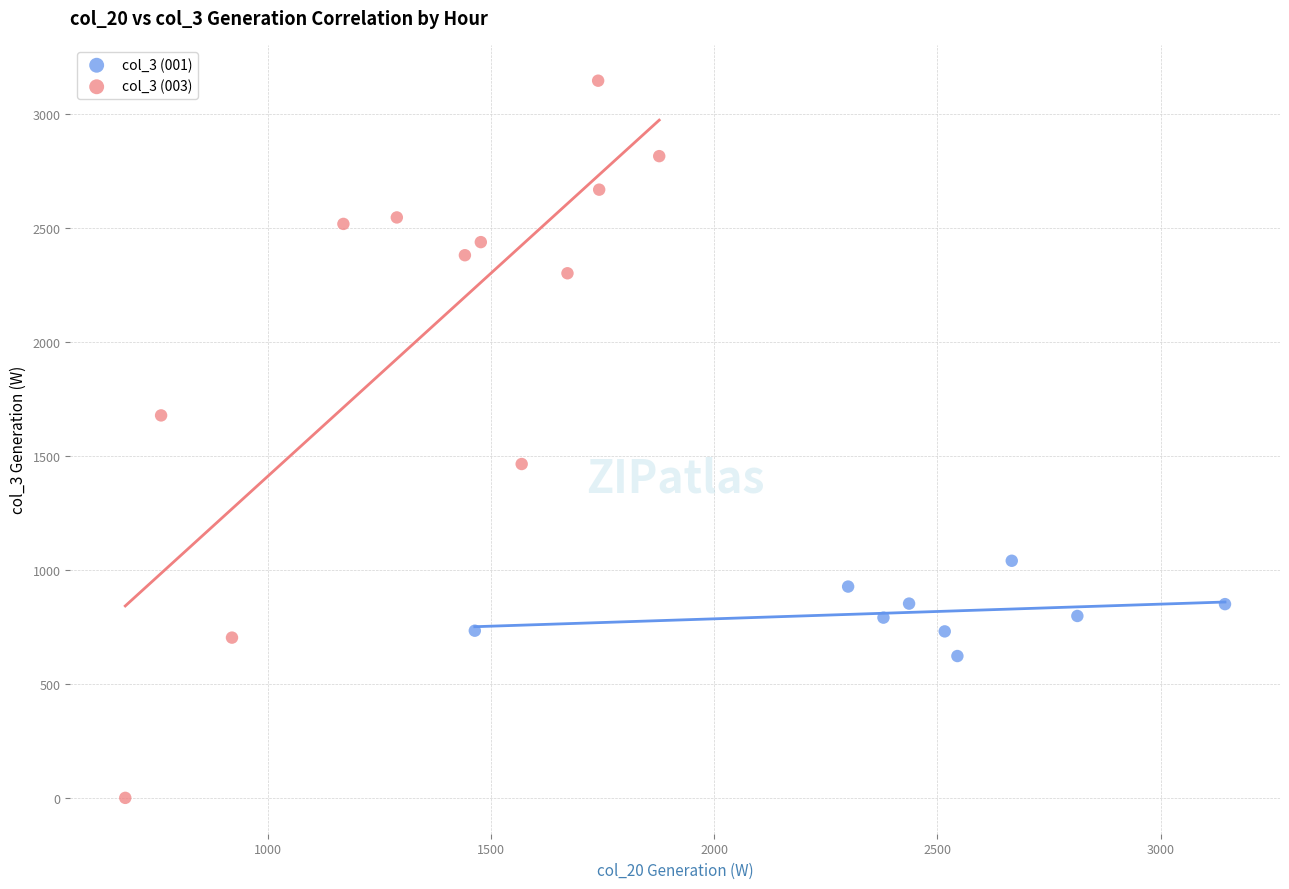

Which series contains the highest Y value?

col_3 (003)